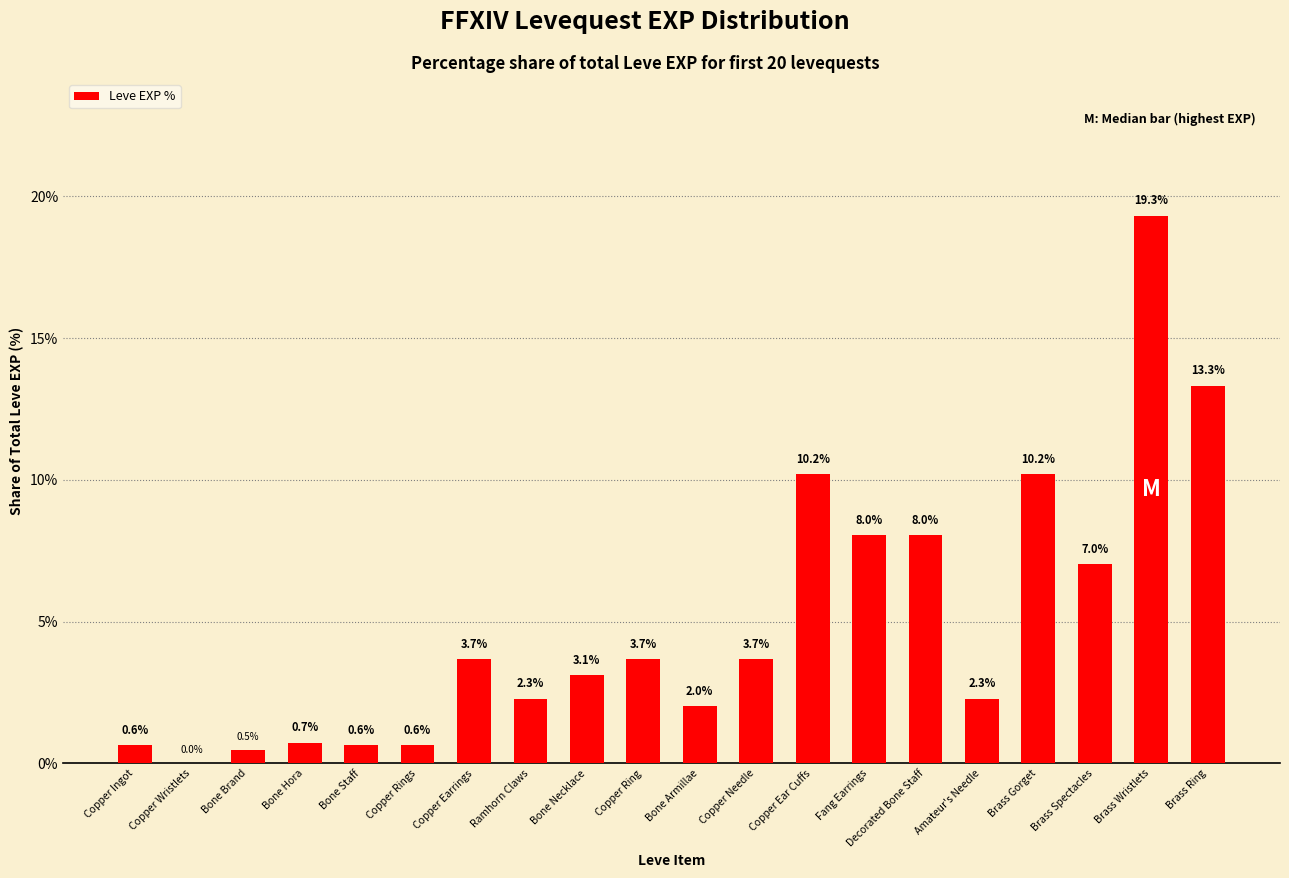

How many values exceed 3?

11